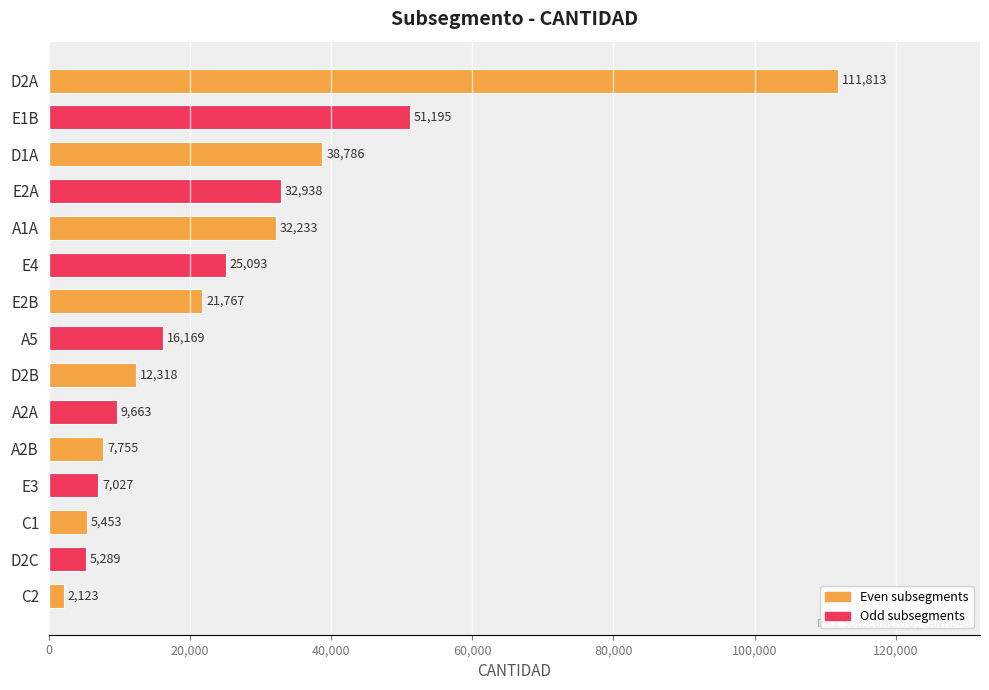

Which category has the lowest value across all series?

C2